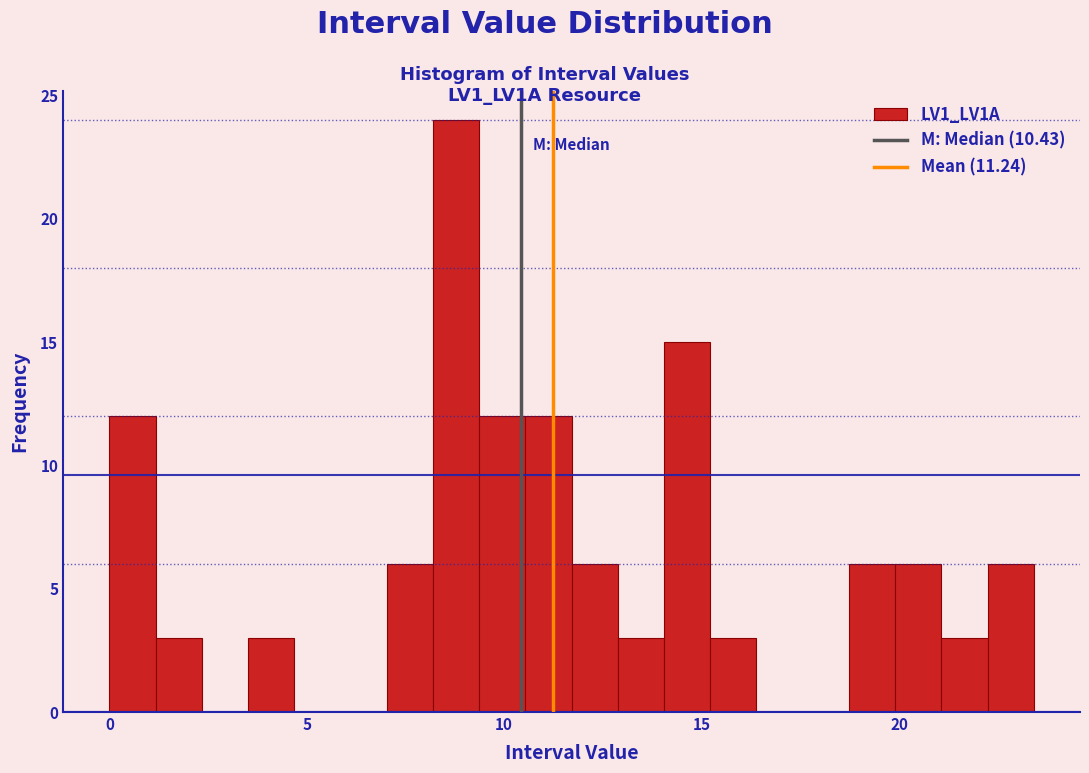

Read against the x-axis, roughly where is the centre of the tallest bar?

9.0